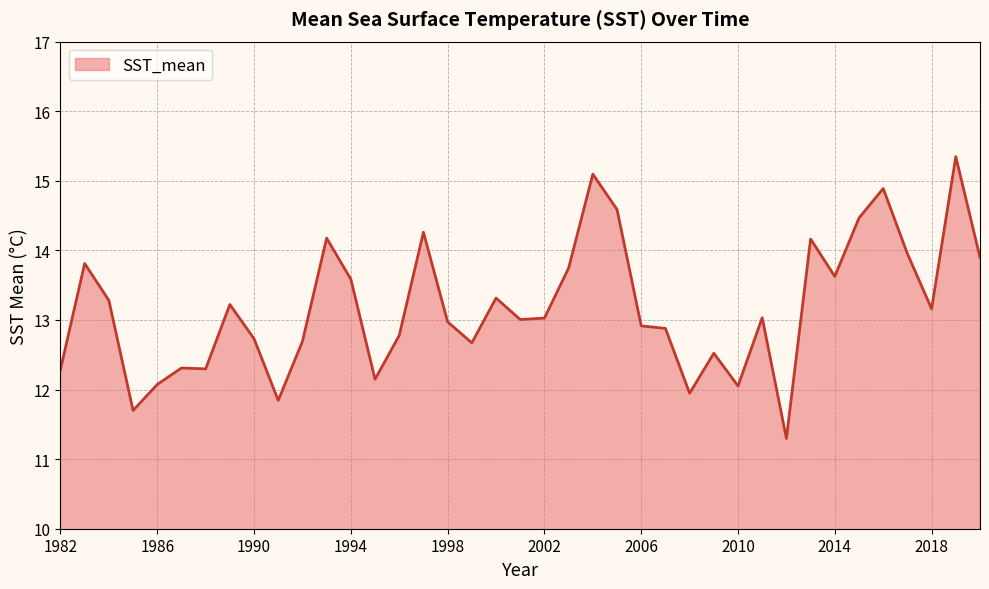

What is the difference between the second highest and minimum values?

3.8